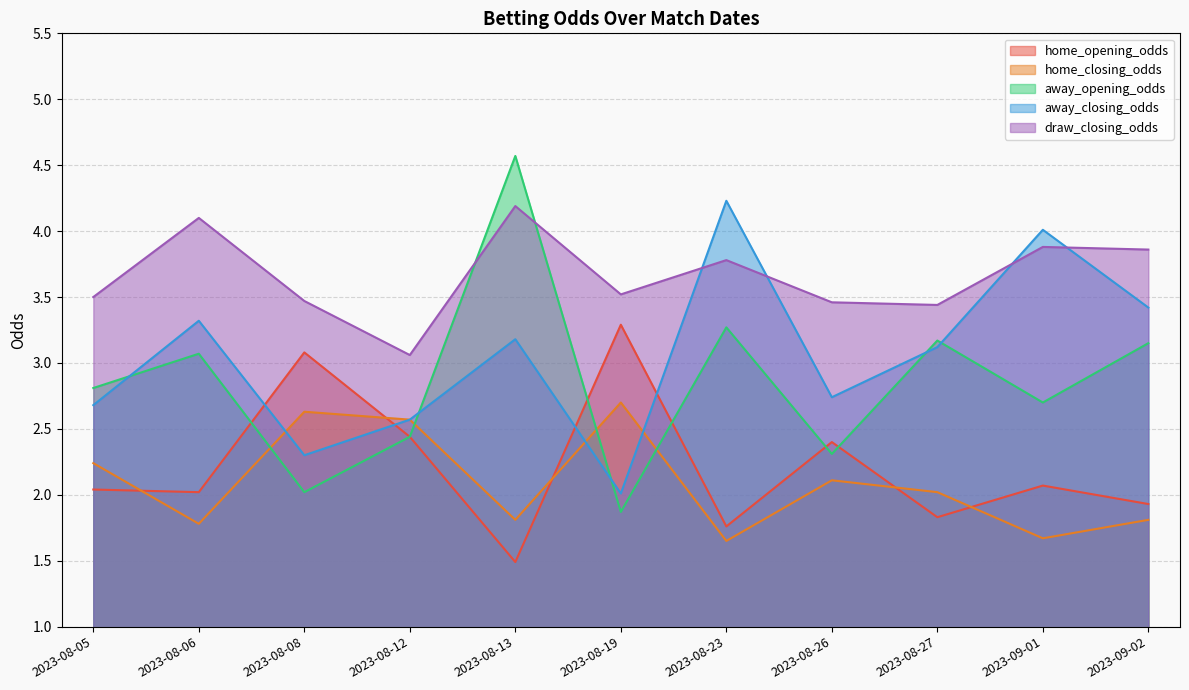

How many lines are shown in the chart?

5